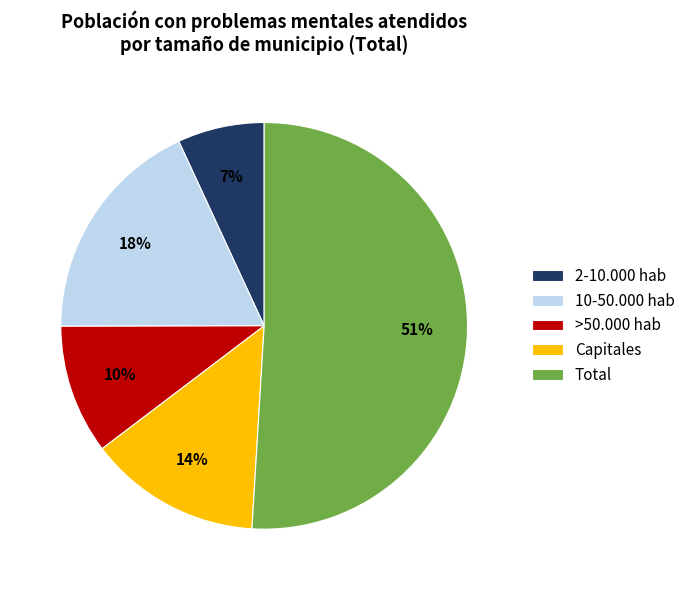

Approximately how many times larger is the value at >50.000 hab compared to 10-50.000 hab?

0.6